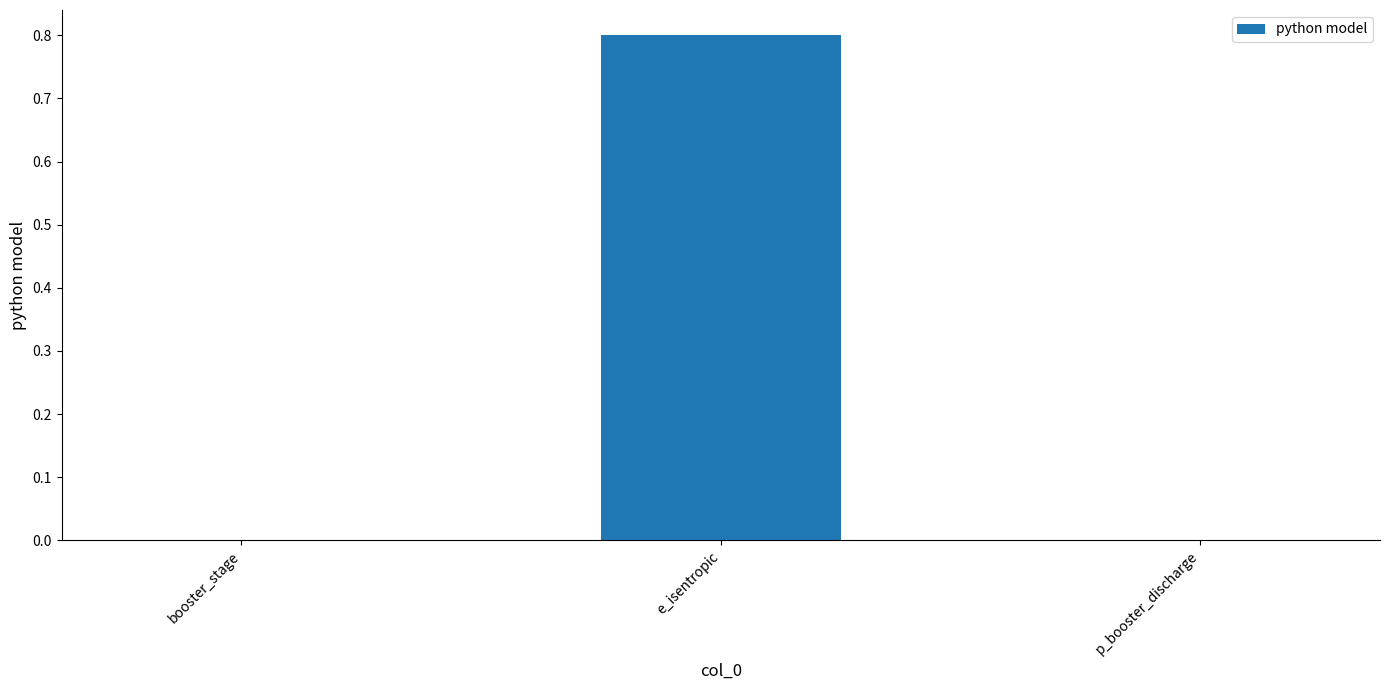

How many distinct data groups are displayed?

1